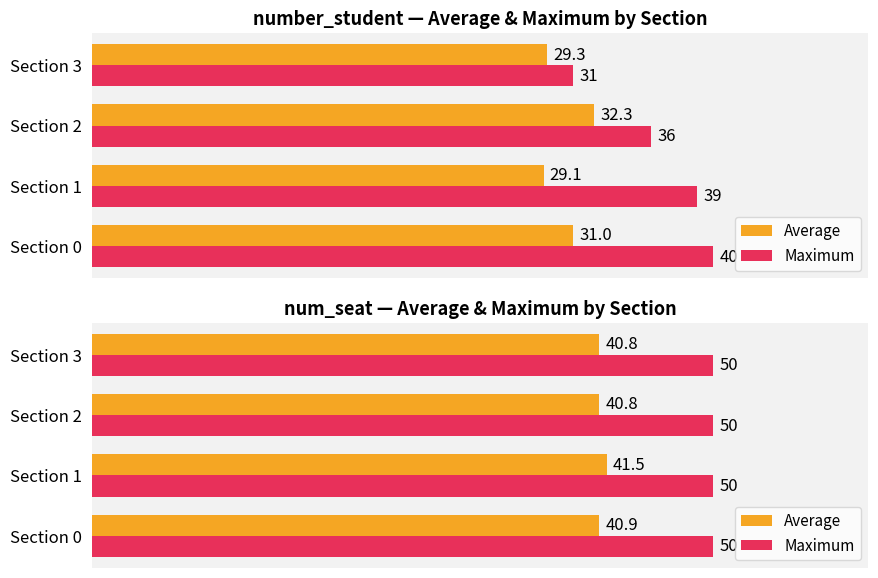

Between 20 and 30, which series saw the biggest shift?

Average